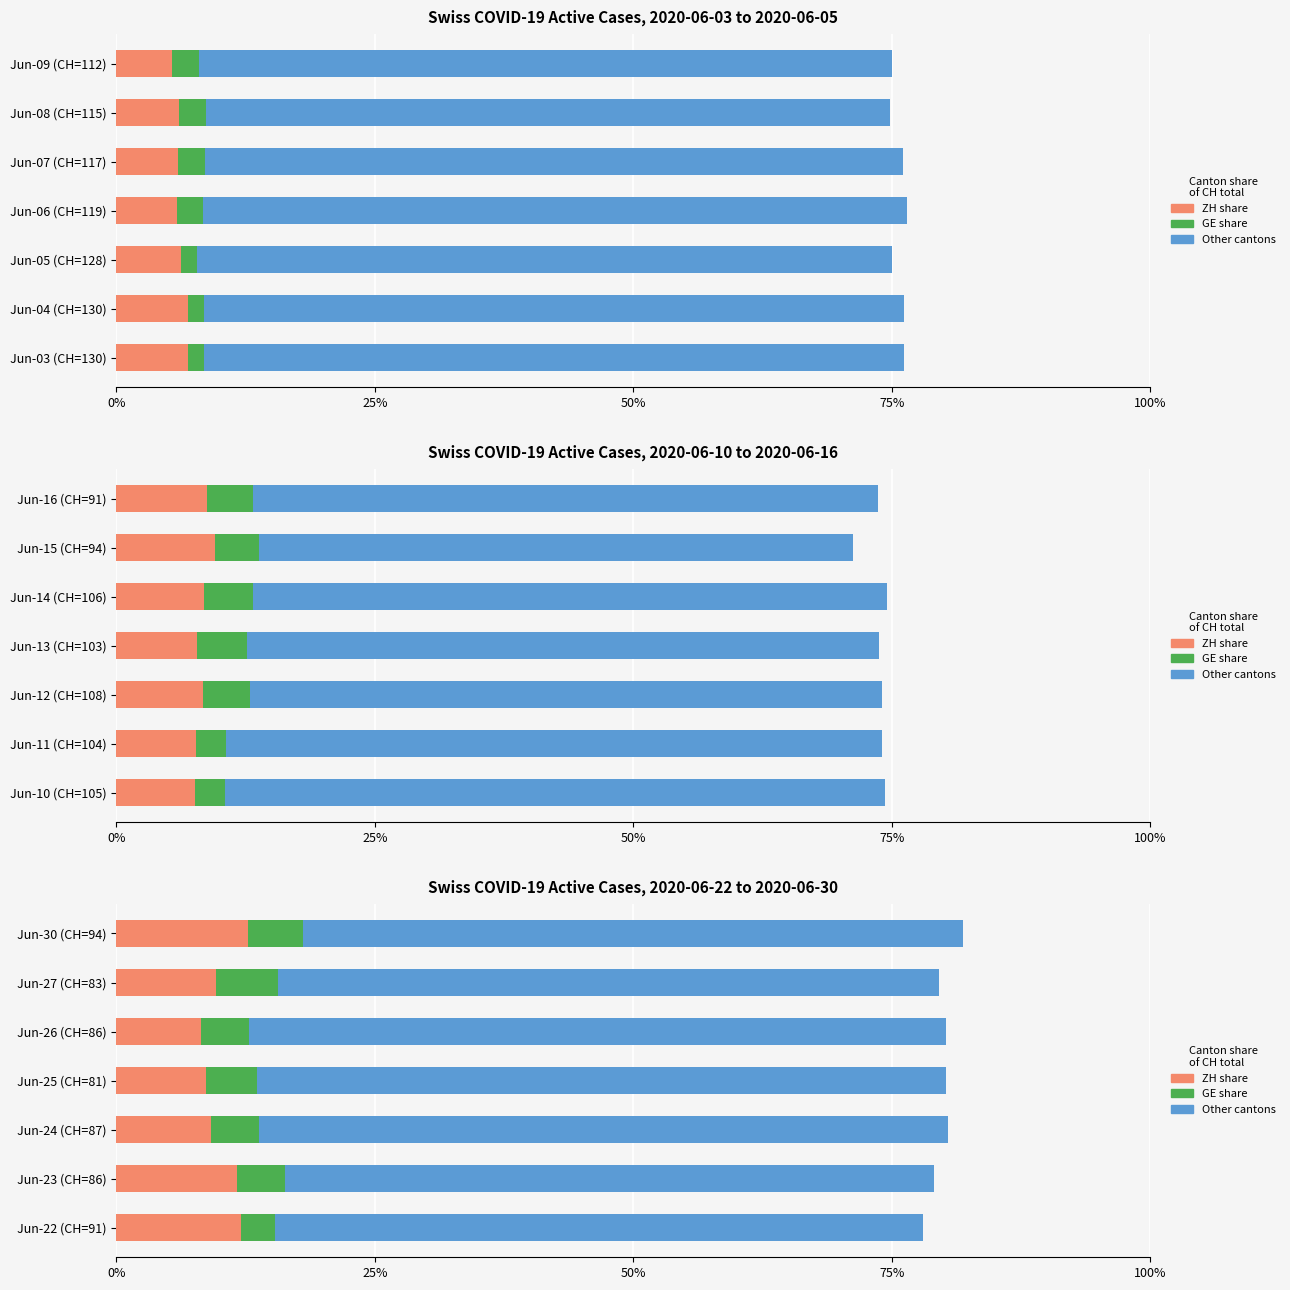

List the series in order of their peak value, lowest first.

GE share, ZH share, Other cantons